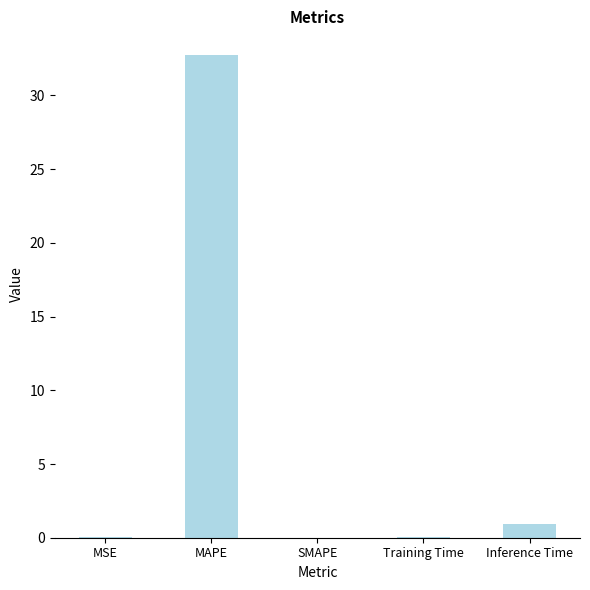

The value at Inference Time is 0.9. True or false?

True